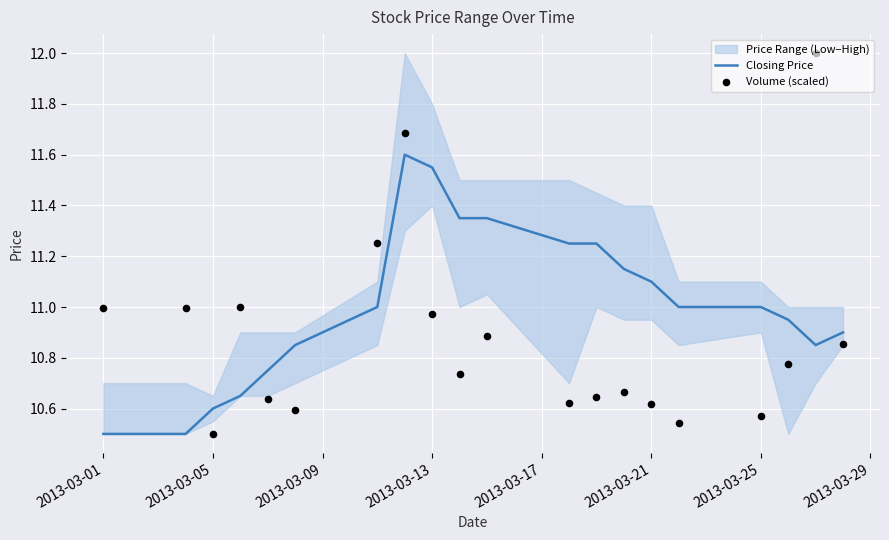

Is it true that Closing Price equals 11.1 at 2013-03-21?

True